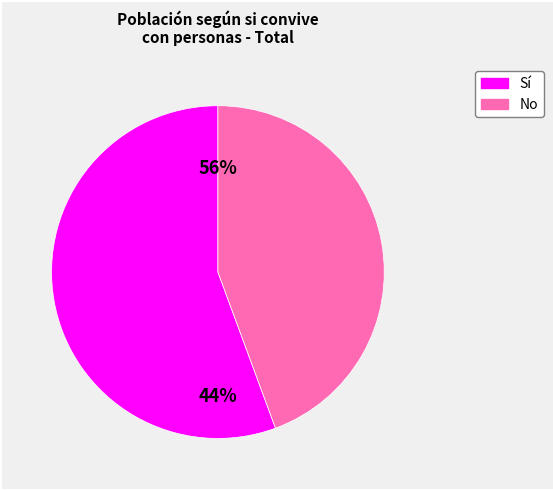

The 65-74 slice represents 26% of the pie. True or false?

False